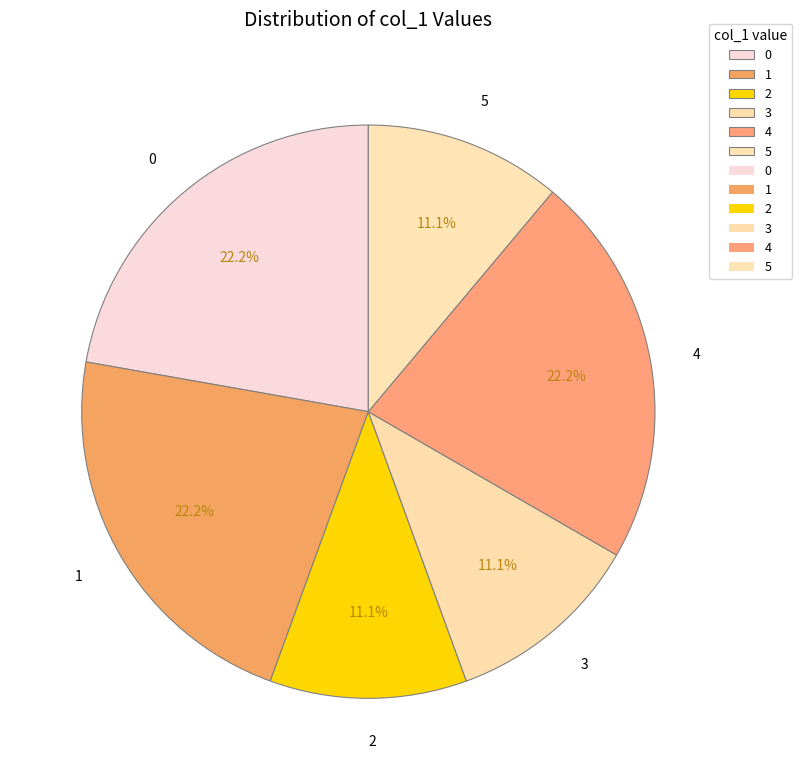

What is the ratio of the value at 1 to the value at 4?

1.0